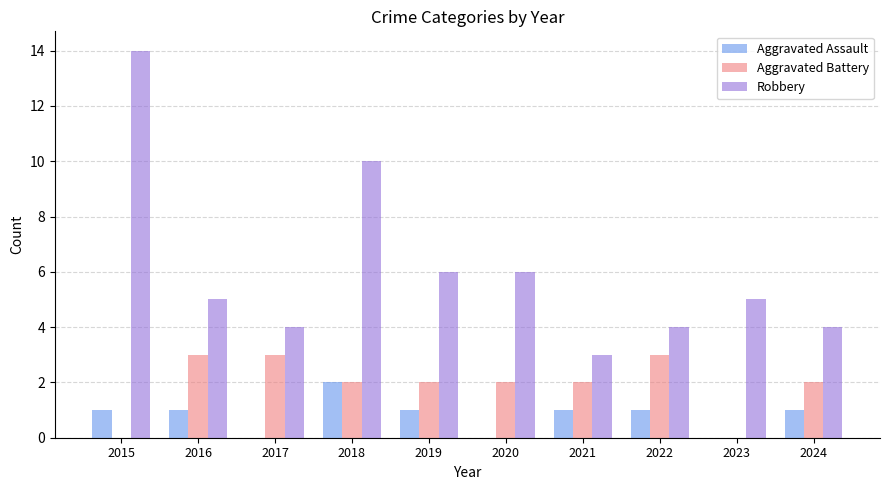

True or false: Aggravated Battery has a value of 1 at 2019.

False